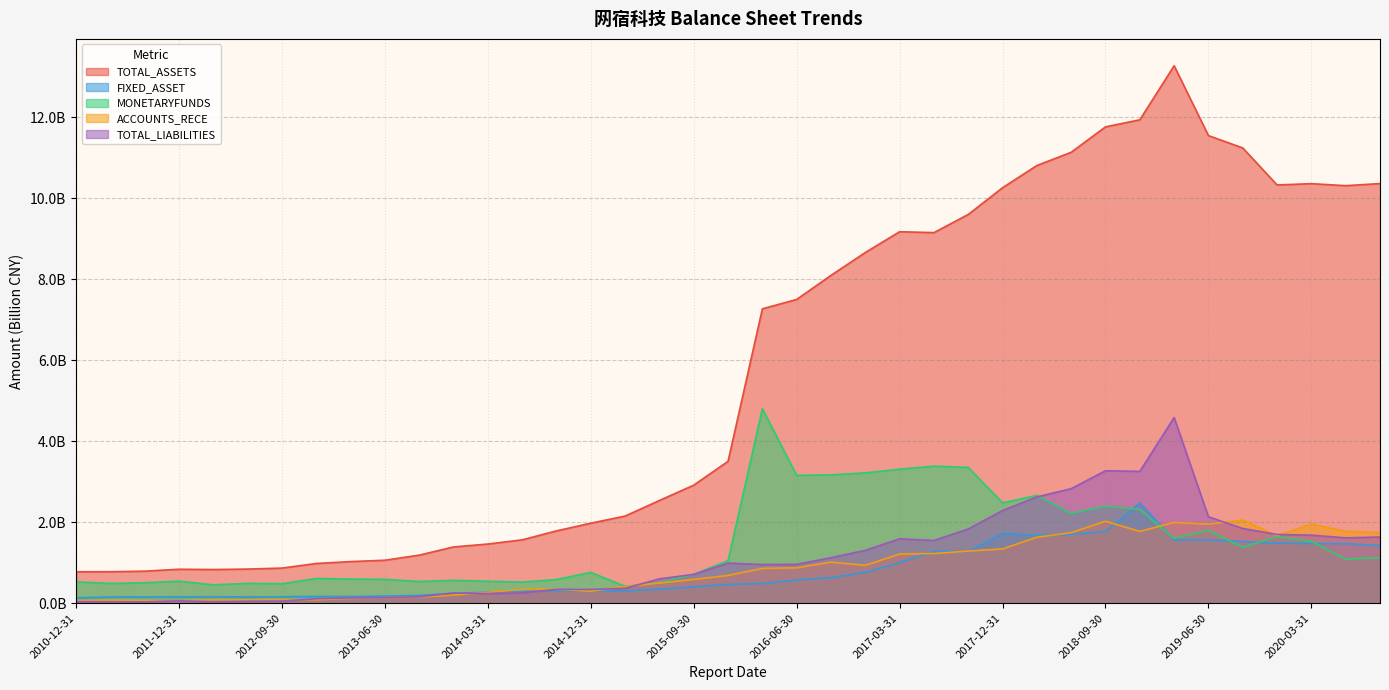

True or false: MONETARYFUNDS and ACCOUNTS_RECE intersect in this chart.

True